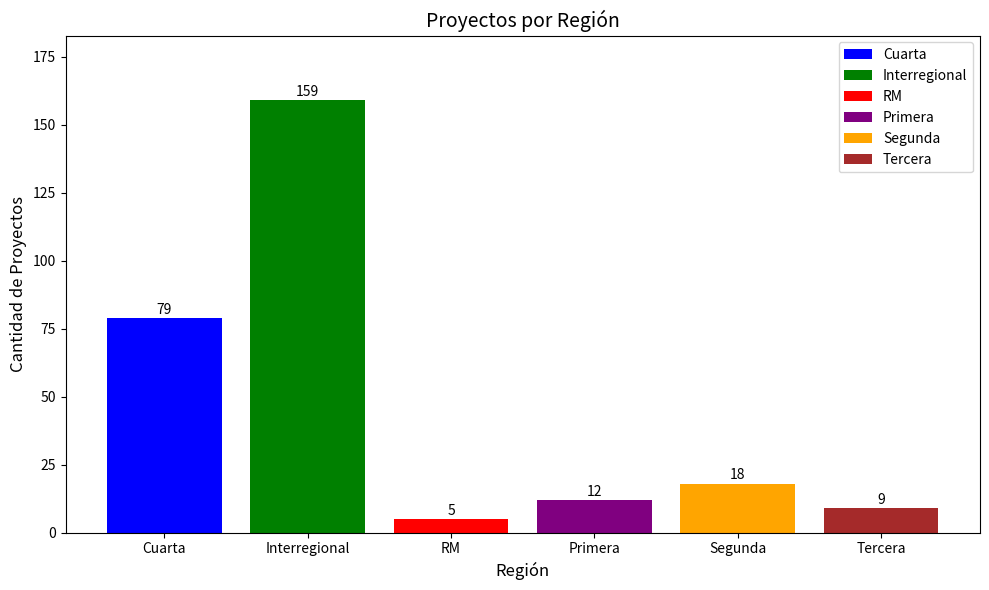

Is it true that the value at Segunda is 12?

False